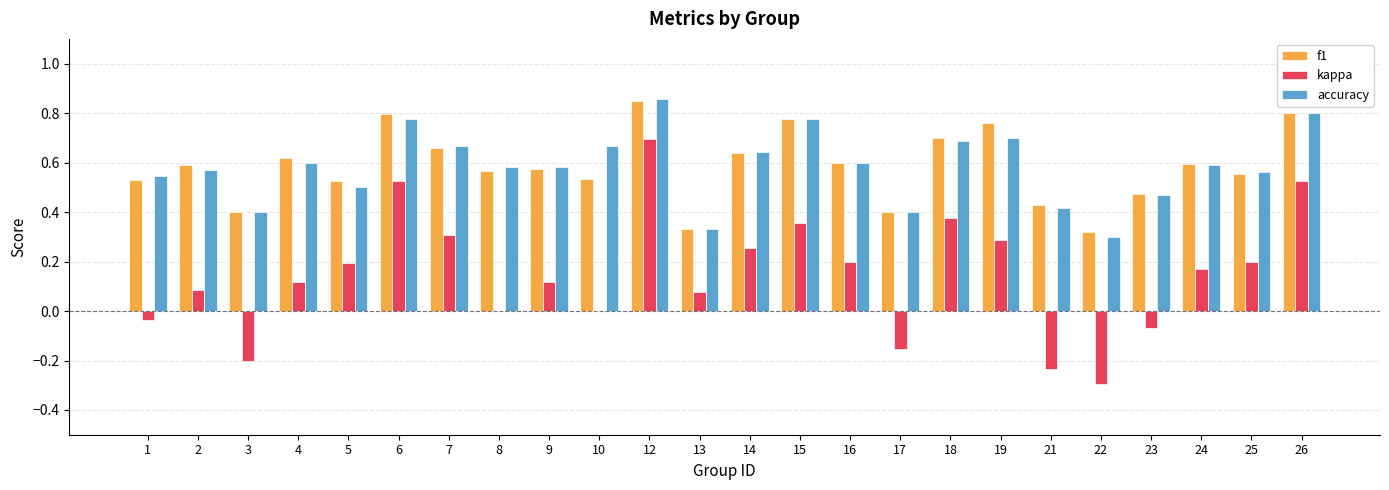

Count the f1 values in the range 0 to 1.

24